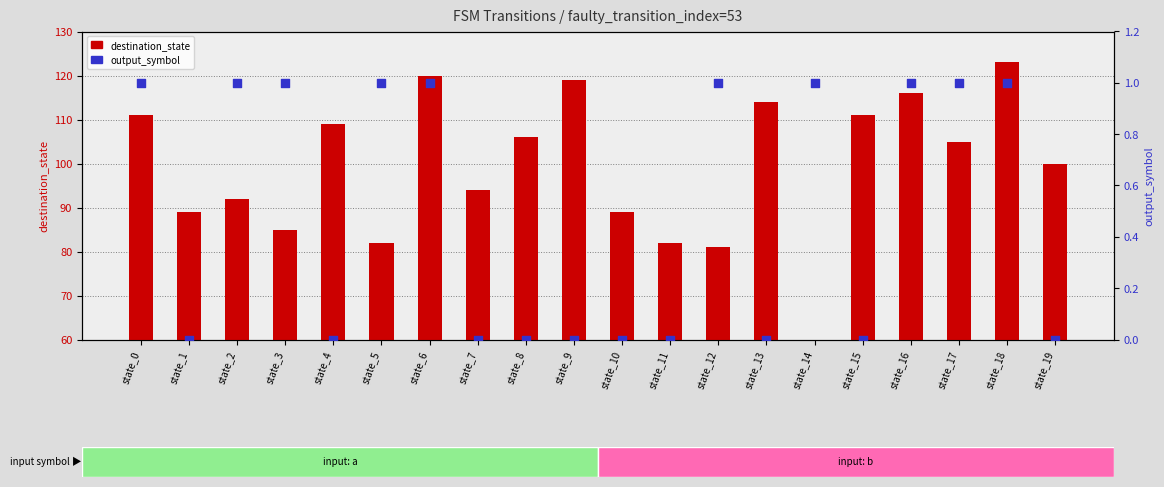

Is the value of output_symbol at state_5 greater than the value of destination_state at state_16?

No